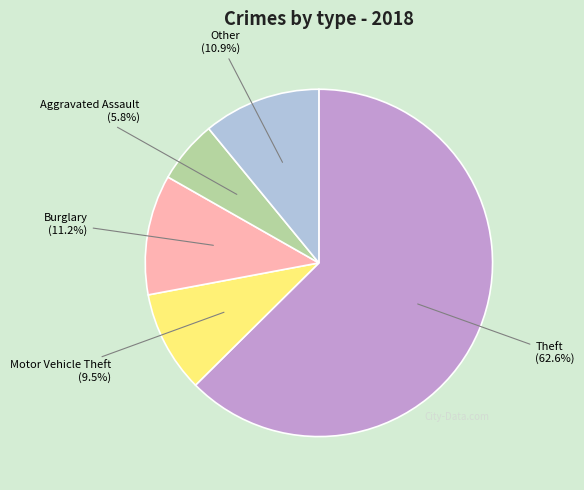

Does any single category account for the majority?

Yes